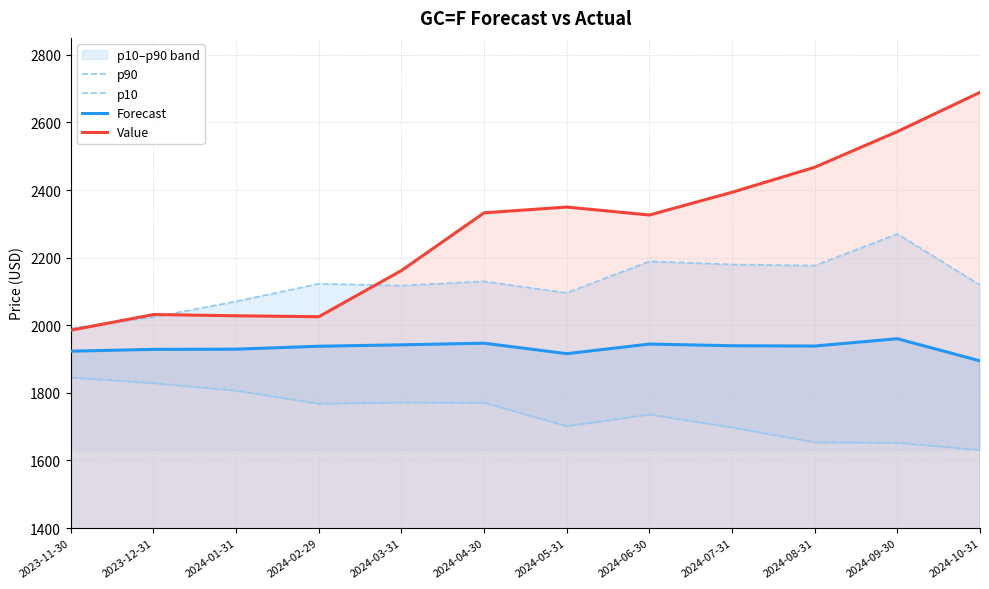

True or false: p10 and p90 cross at least once.

False